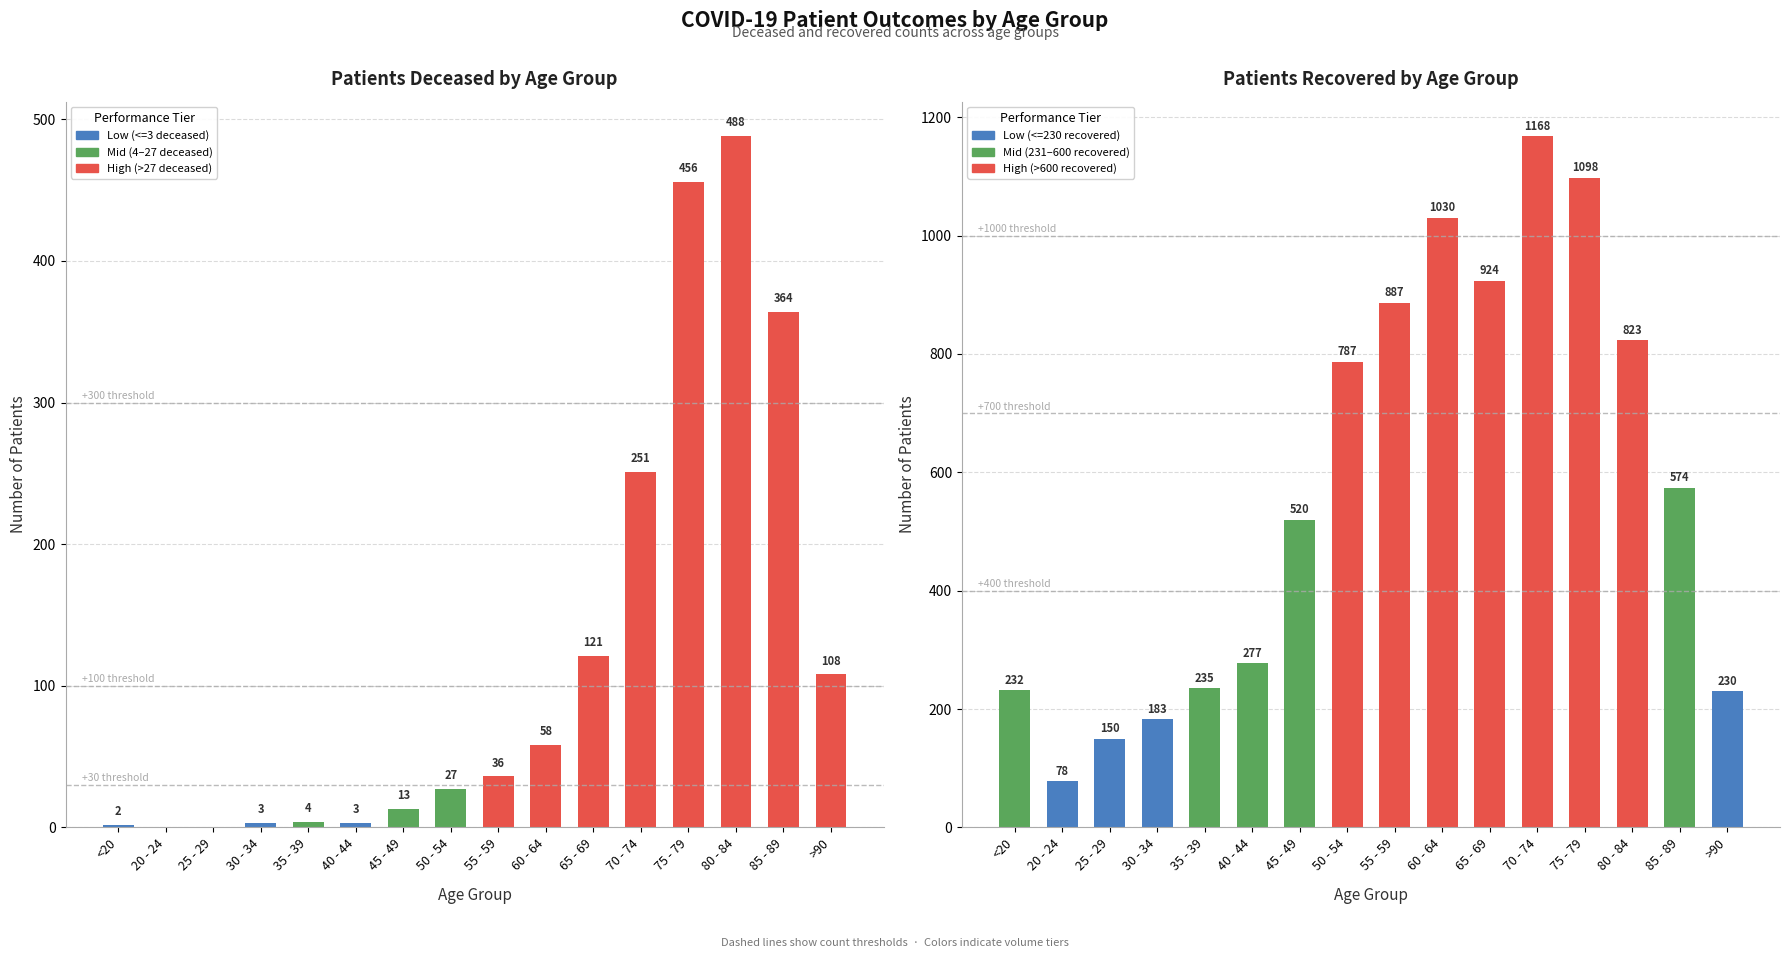

Which series changed the most between 30 - 34 and 75 - 79?

patients_recovered